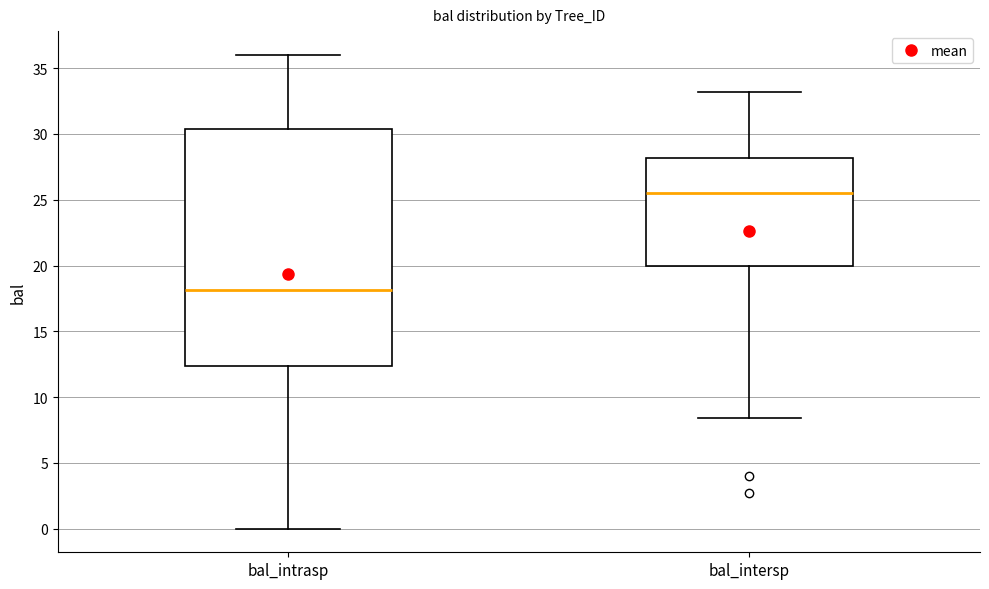

Comparing the boxes themselves (not the whiskers), which one is the tallest?

bal_intrasp